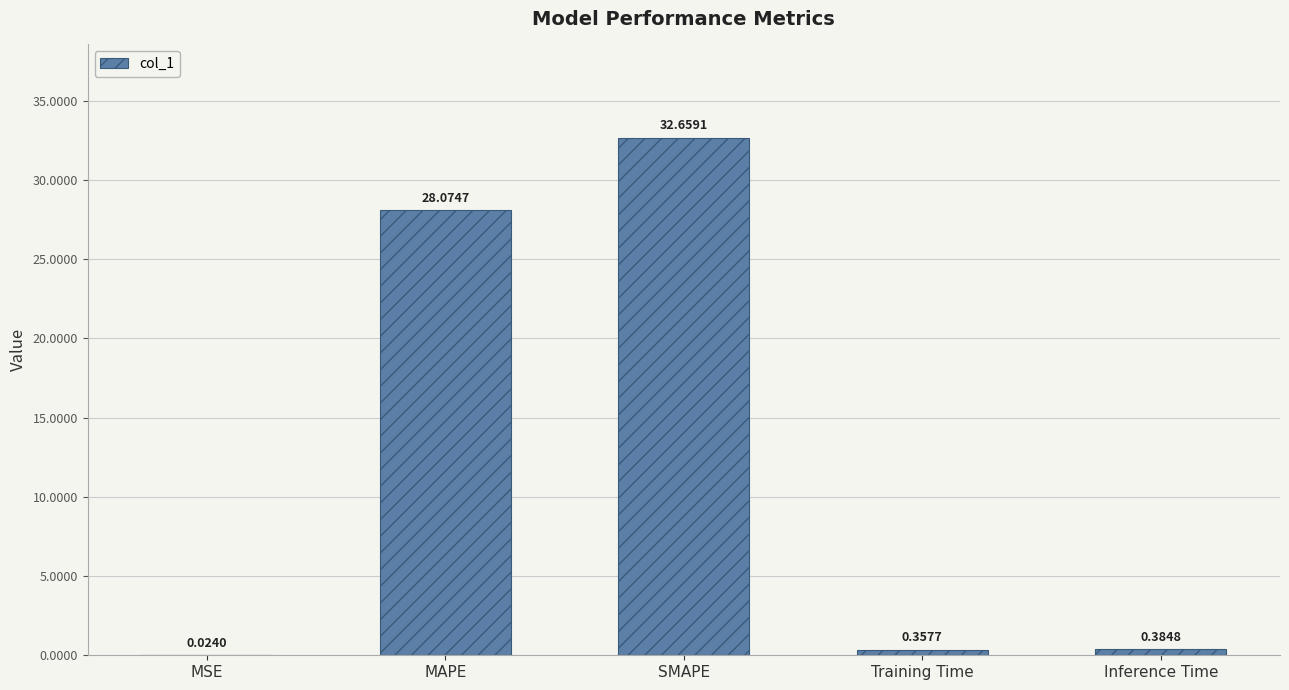

What is the sum of the values at MAPE and SMAPE?

60.7